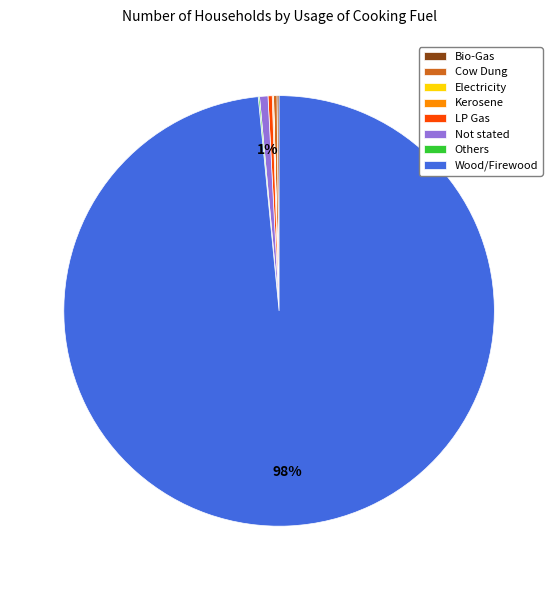

Between Wood/Firewood and LP Gas, which is larger?

Wood/Firewood